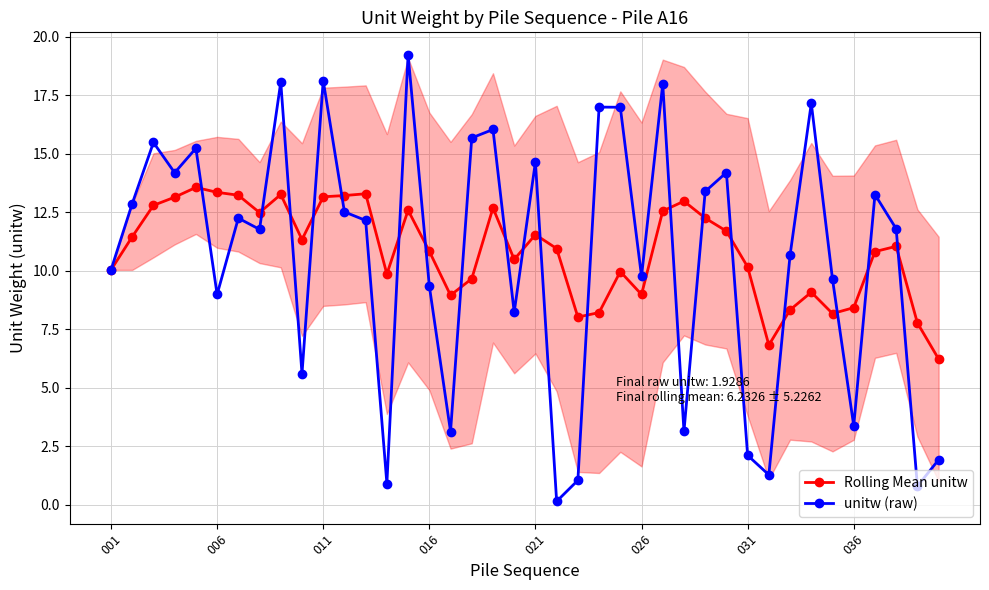

True or false: Rolling Mean unitw and unitw (raw) intersect in this chart.

True